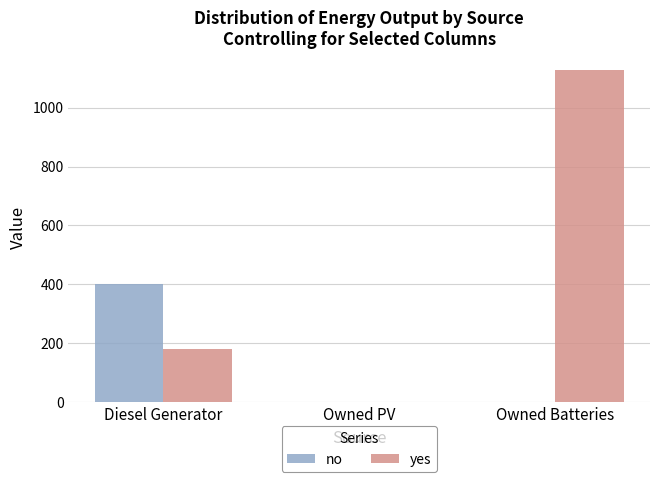

Count the number of categories in the chart.

3